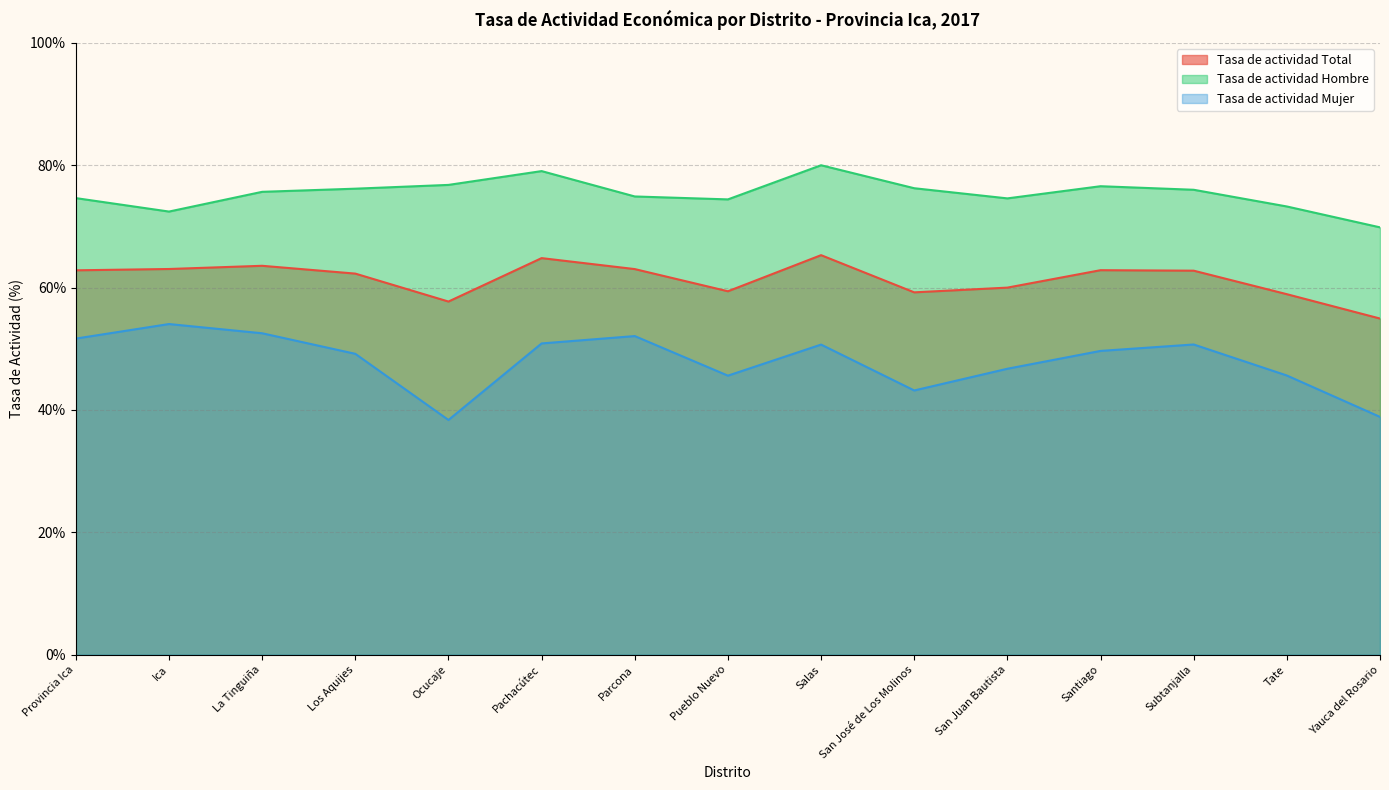

What is the average value of the Tasa de actividad Hombre series?

75.4